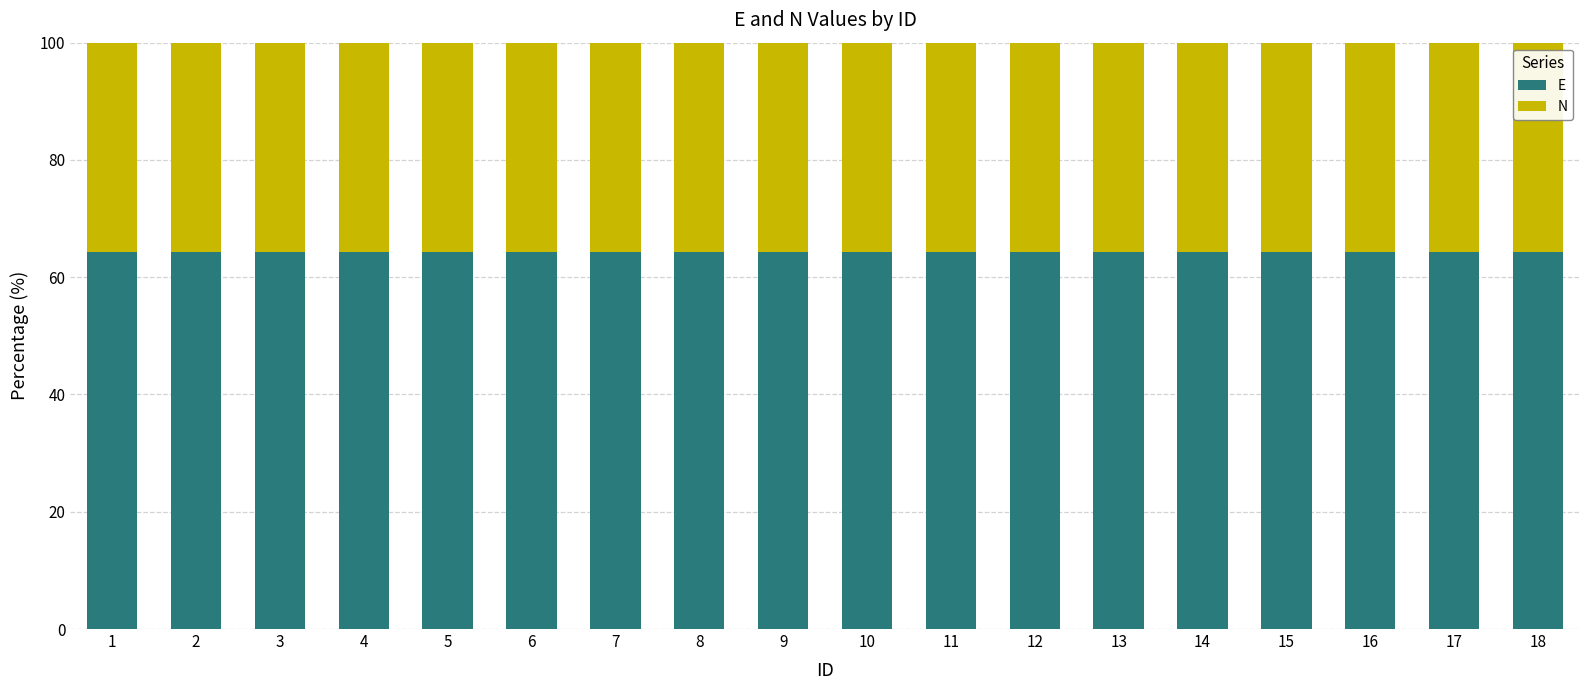

What is the sum of the E values at 8 and 17?

128.7